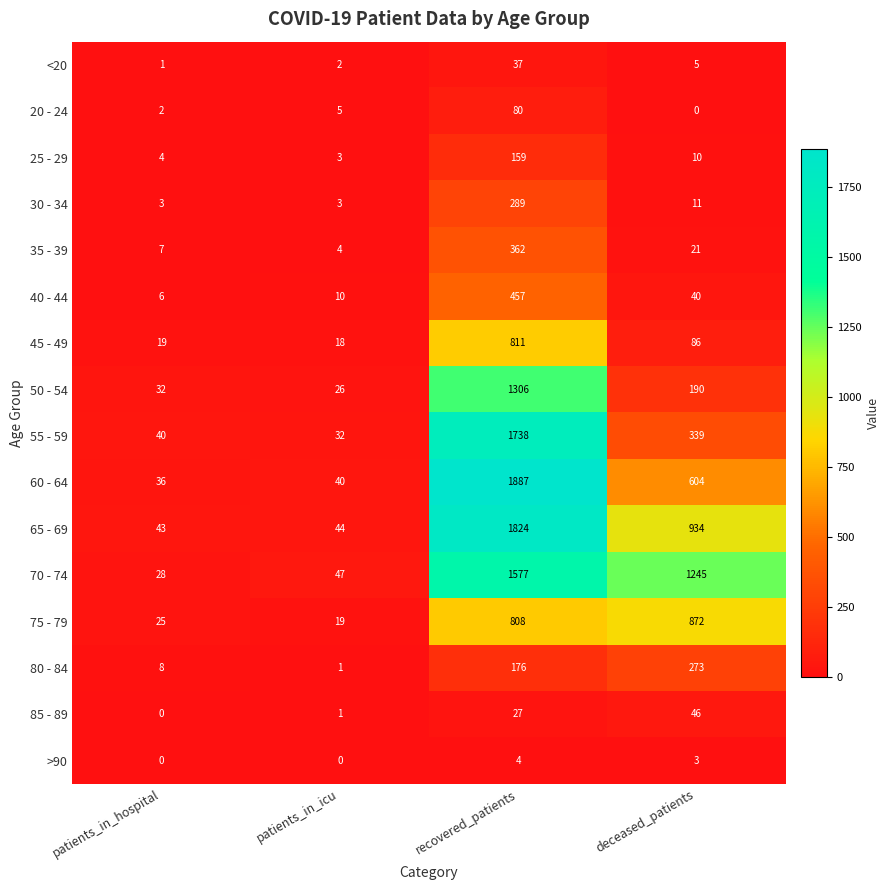

How many data points in 55 - 59 are less than 339?

2